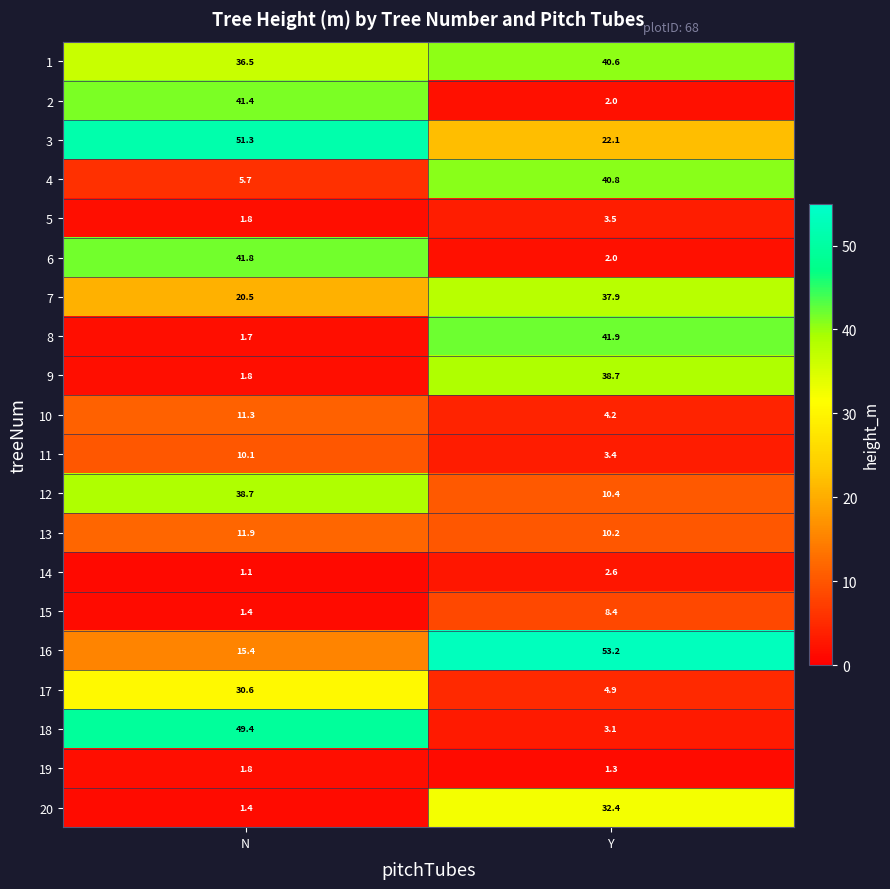

Which category has the highest value across all series?

Y